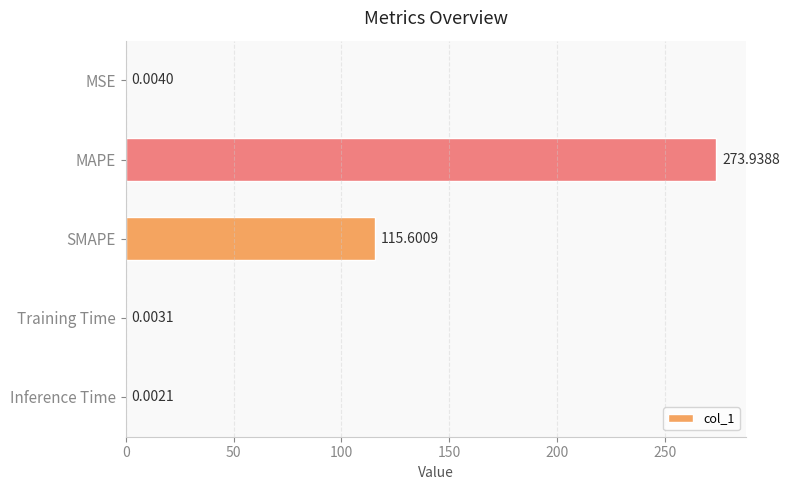

What is the sum of all values?

389.5